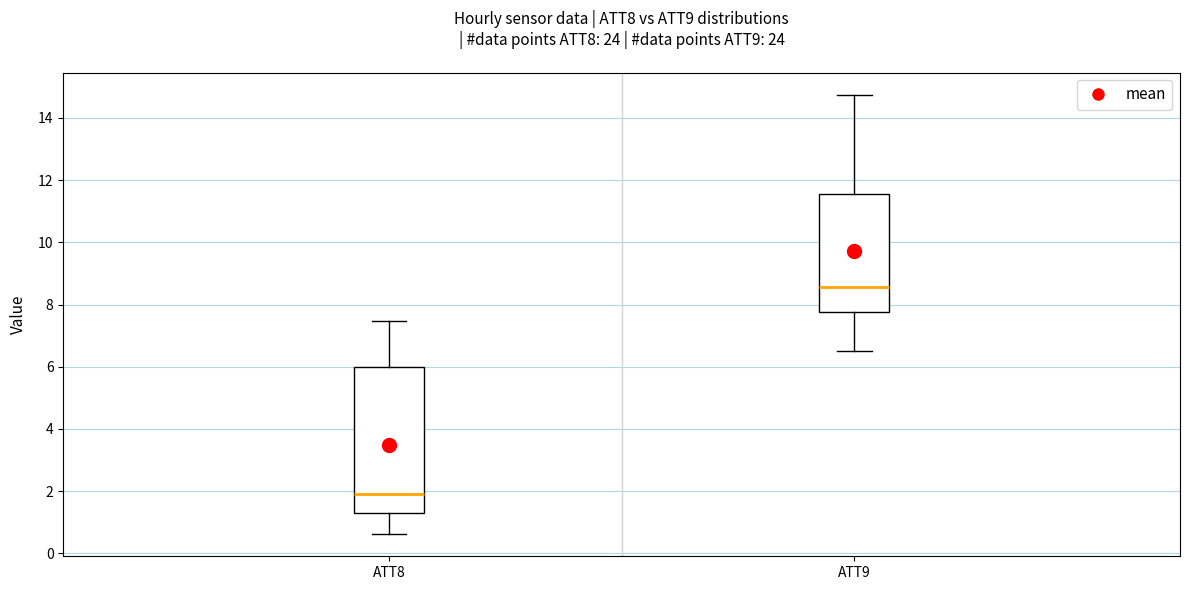

Reading left to right, transcribe this box plot: for each box, give where its median line is, the range the box spans, and where its two whiskers end, as read against the y-axis. The values are not printed on the chart, so give them approximately, as read against the axis.

ATT8: median 2.0, box 1.4 to 6.0, whiskers 0.6 to 7.4
ATT9: median 8.6, box 7.8 to 11.6, whiskers 6.6 to 14.8